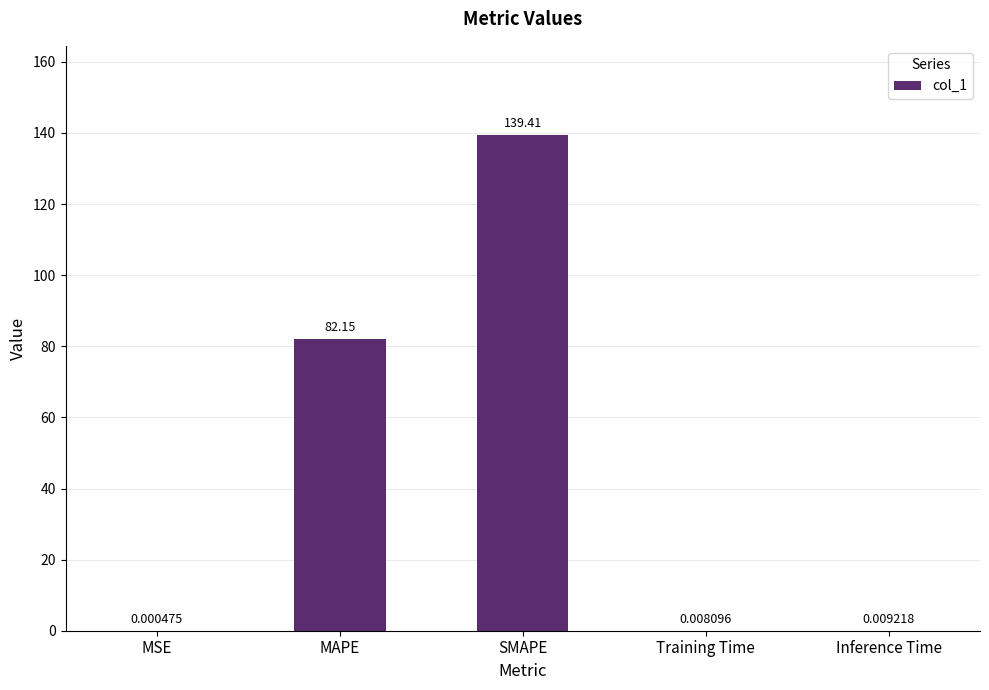

At which label is the value closest to 69?

MAPE